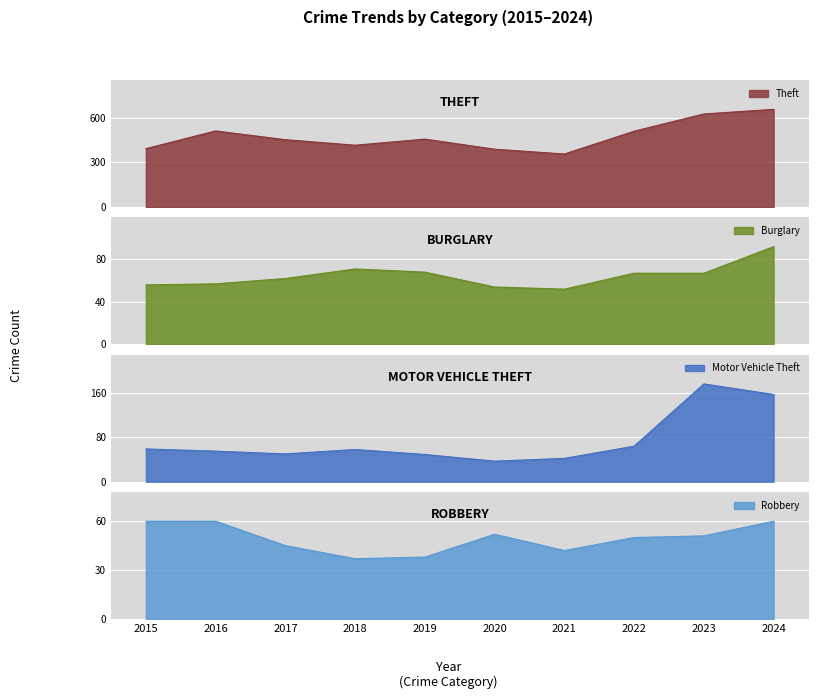

In Burglary, how many points are lower than both neighbors (excluding endpoints)?

1